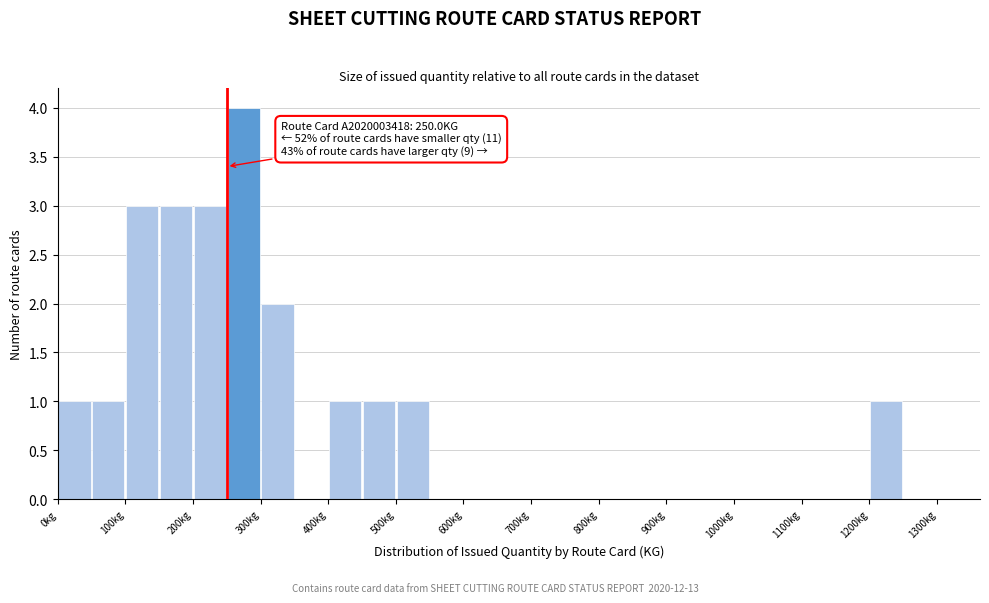

Over which range of the x-axis is the bar tallest?

250 to 300